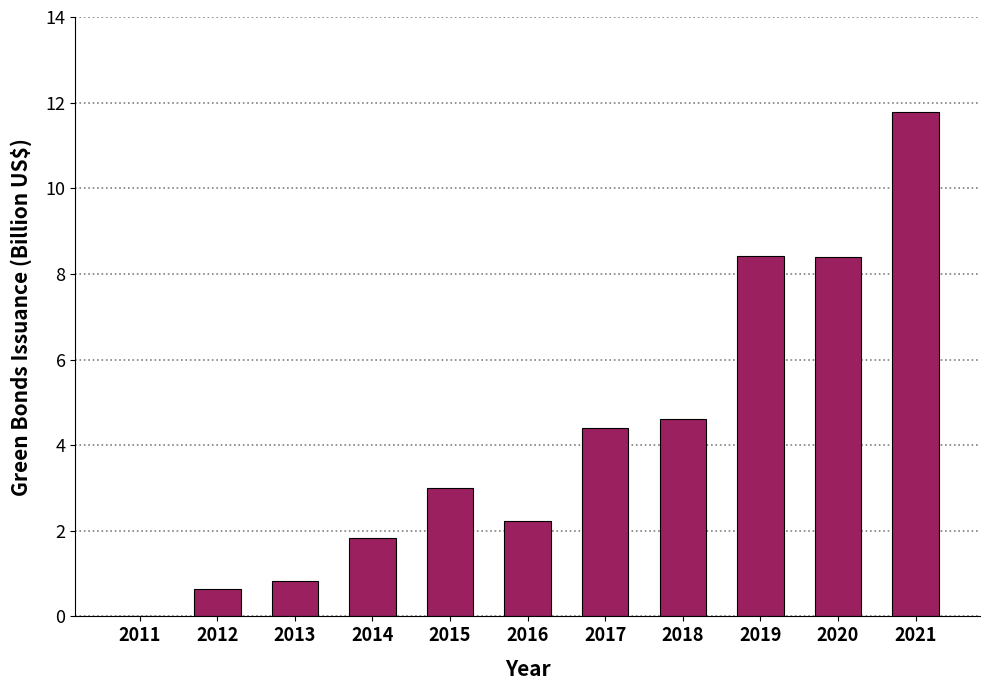

What is the maximum value shown in the chart?

11.8